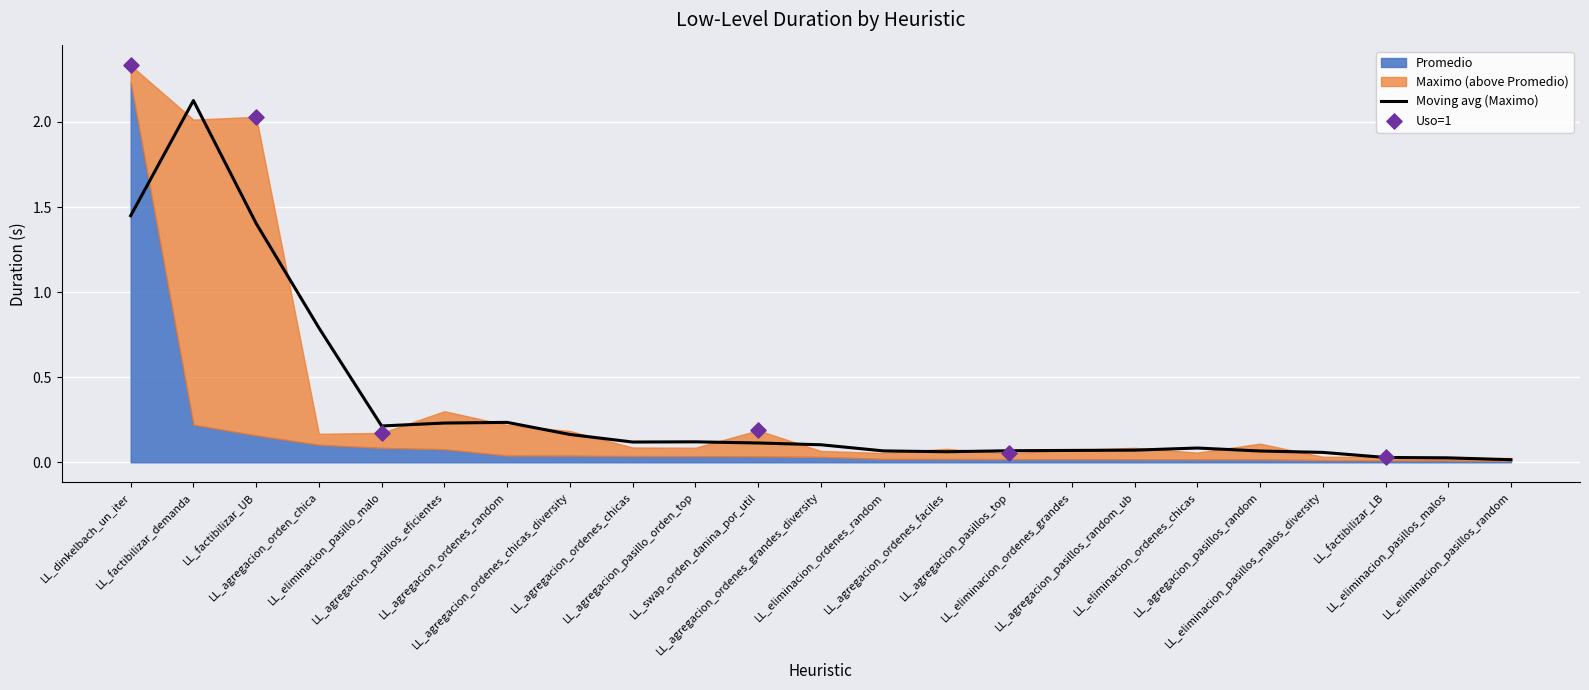

At how many categories does at least one series exceed 0?

23